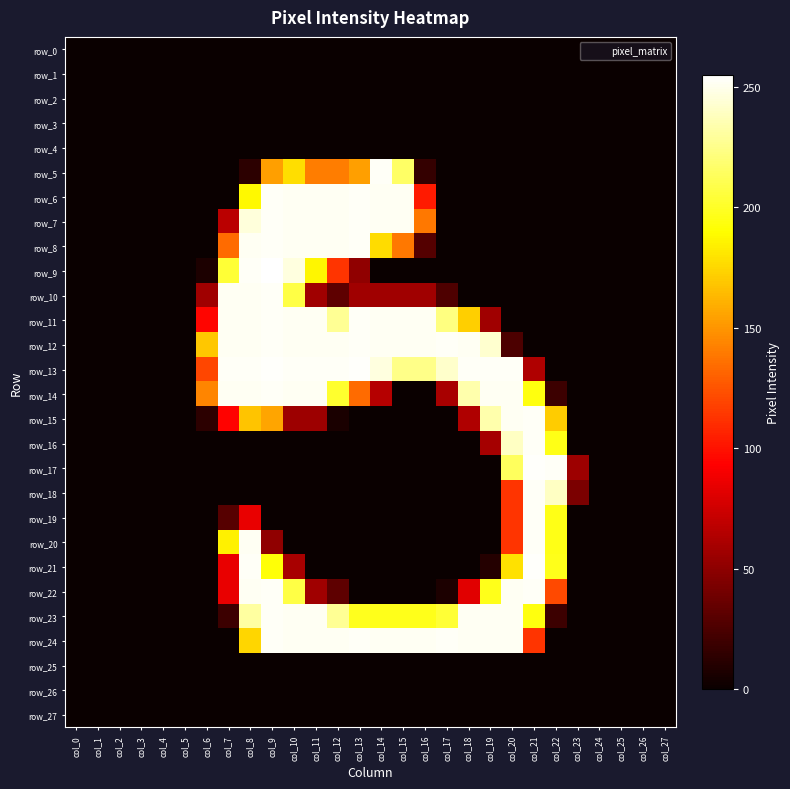

Reading left to right, list all the values displayed in this chart.

row_0: 0	0	0	0	0	0	0	0	0	0	0	0	0	0	0	0	0	0	0	0	0	0	0	0	0	0	0	0
row_1: 0	0	0	0	0	0	0	0	0	0	0	0	0	0	0	0	0	0	0	0	0	0	0	0	0	0	0	0
row_2: 0	0	0	0	0	0	0	0	0	0	0	0	0	0	0	0	0	0	0	0	0	0	0	0	0	0	0	0
row_3: 0	0	0	0	0	0	0	0	0	0	0	0	0	0	0	0	0	0	0	0	0	0	0	0	0	0	0	0
row_4: 0	0	0	0	0	0	0	0	0	0	0	0	0	0	0	0	0	0	0	0	0	0	0	0	0	0	0	0
row_5: 0	0	0	0	0	0	0	0	13	154	178	141	141	154	253	216	16	0	0	0	0	0	0	0	0	0	0	0
row_6: 0	0	0	0	0	0	0	0	188	253	252	252	252	253	252	252	103	0	0	0	0	0	0	0	0	0	0	0
row_7: 0	0	0	0	0	0	0	67	246	253	252	252	252	253	252	252	139	0	0	0	0	0	0	0	0	0	0	0
row_8: 0	0	0	0	0	0	0	134	252	253	252	252	252	253	177	139	28	0	0	0	0	0	0	0	0	0	0	0
row_9: 0	0	0	0	0	0	7	204	253	255	247	187	113	51	0	0	0	0	0	0	0	0	0	0	0	0	0	0
row_10: 0	0	0	0	0	0	57	252	252	253	208	57	32	57	57	57	57	26	0	0	0	0	0	0	0	0	0	0
row_11: 0	0	0	0	0	0	95	252	252	253	252	252	228	253	252	252	252	223	172	57	0	0	0	0	0	0	0	0
row_12: 0	0	0	0	0	0	169	252	252	253	252	252	252	253	252	252	252	253	252	243	25	0	0	0	0	0	0	0
row_13: 0	0	0	0	0	0	120	253	253	254	253	253	253	254	247	225	225	242	253	253	253	63	0	0	0	0	0	0
row_14: 0	0	0	0	0	0	144	252	252	253	252	252	202	134	65	0	0	60	234	252	252	194	19	0	0	0	0	0
row_15: 0	0	0	0	0	0	13	94	168	156	56	56	6	0	0	0	0	0	63	234	252	253	171	0	0	0	0	0
row_16: 0	0	0	0	0	0	0	0	0	0	0	0	0	0	0	0	0	0	0	59	240	253	196	0	0	0	0	0
row_17: 0	0	0	0	0	0	0	0	0	0	0	0	0	0	0	0	0	0	0	0	214	254	253	56	0	0	0	0
row_18: 0	0	0	0	0	0	0	0	0	0	0	0	0	0	0	0	0	0	0	0	113	253	240	43	0	0	0	0
row_19: 0	0	0	0	0	0	0	29	85	0	0	0	0	0	0	0	0	0	0	0	113	253	196	0	0	0	0	0
row_20: 0	0	0	0	0	0	0	185	252	51	0	0	0	0	0	0	0	0	0	0	113	253	196	0	0	0	0	0
row_21: 0	0	0	0	0	0	0	85	253	192	60	0	0	0	0	0	0	0	0	10	179	254	197	0	0	0	0	0
row_22: 0	0	0	0	0	0	0	85	252	253	208	57	32	0	0	0	0	7	82	197	252	253	121	0	0	0	0	0
row_23: 0	0	0	0	0	0	0	19	231	253	252	252	228	198	197	197	197	204	252	252	252	194	19	0	0	0	0	0
row_24: 0	0	0	0	0	0	0	0	175	253	252	252	252	253	252	252	252	253	252	252	252	113	0	0	0	0	0	0
row_25: 0	0	0	0	0	0	0	0	0	0	0	0	0	0	0	0	0	0	0	0	0	0	0	0	0	0	0	0
row_26: 0	0	0	0	0	0	0	0	0	0	0	0	0	0	0	0	0	0	0	0	0	0	0	0	0	0	0	0
row_27: 0	0	0	0	0	0	0	0	0	0	0	0	0	0	0	0	0	0	0	0	0	0	0	0	0	0	0	0